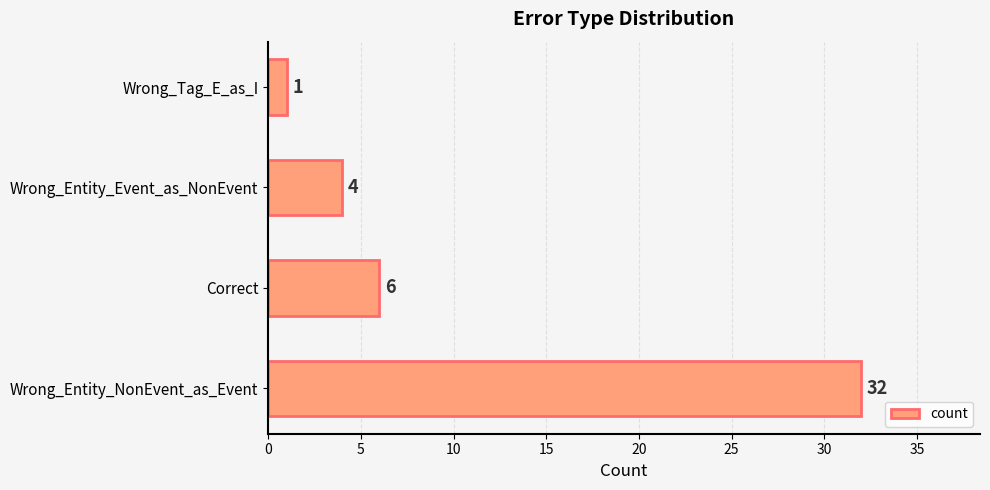

List the labels in order of value, smallest first.

Wrong_Tag_E_as_I, Wrong_Entity_Event_as_NonEvent, Correct, Wrong_Entity_NonEvent_as_Event